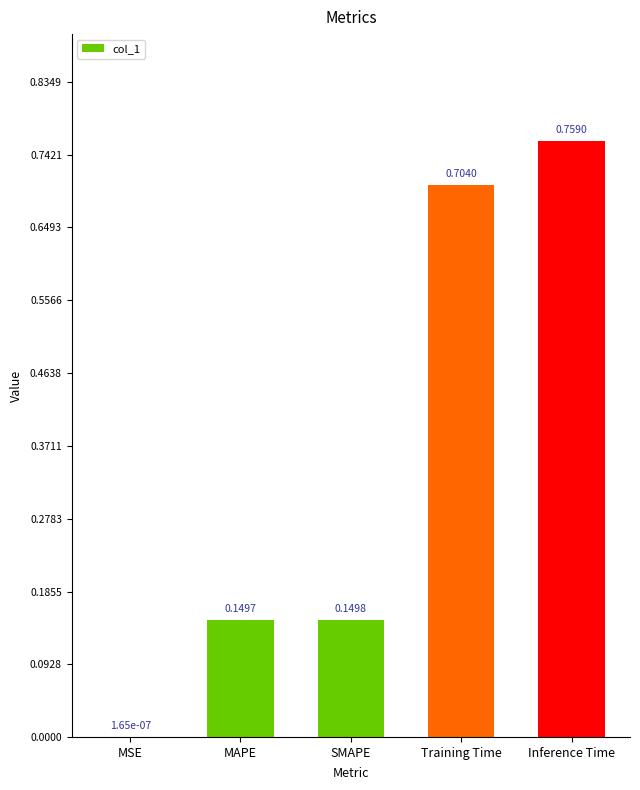

At which category does the chart reach its peak across all series?

Inference Time